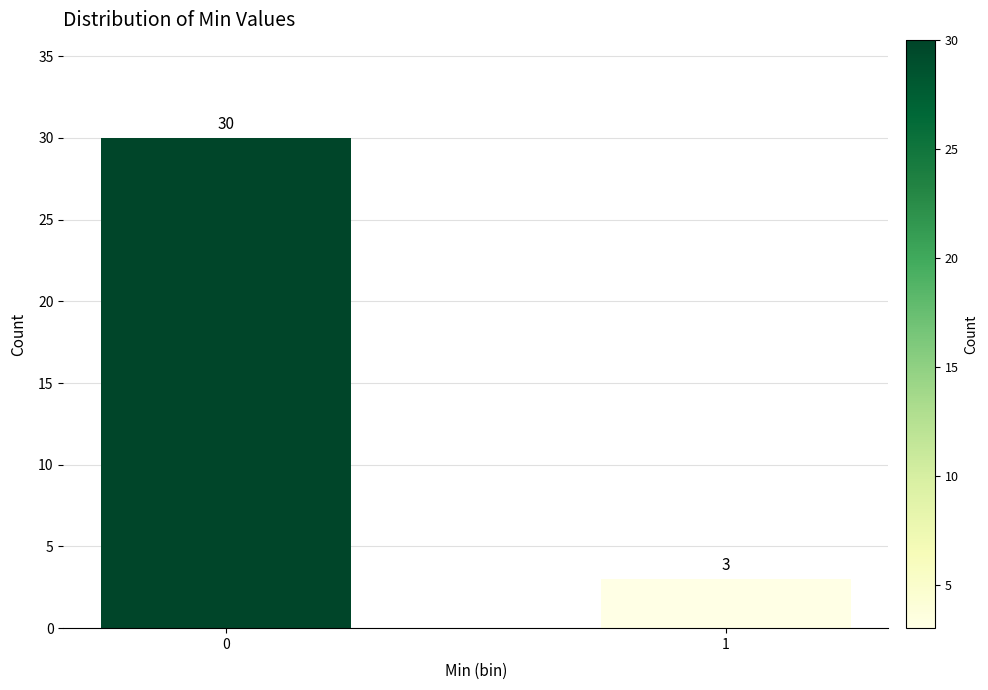

Reading right to left, list all the values displayed in this chart.

3	30